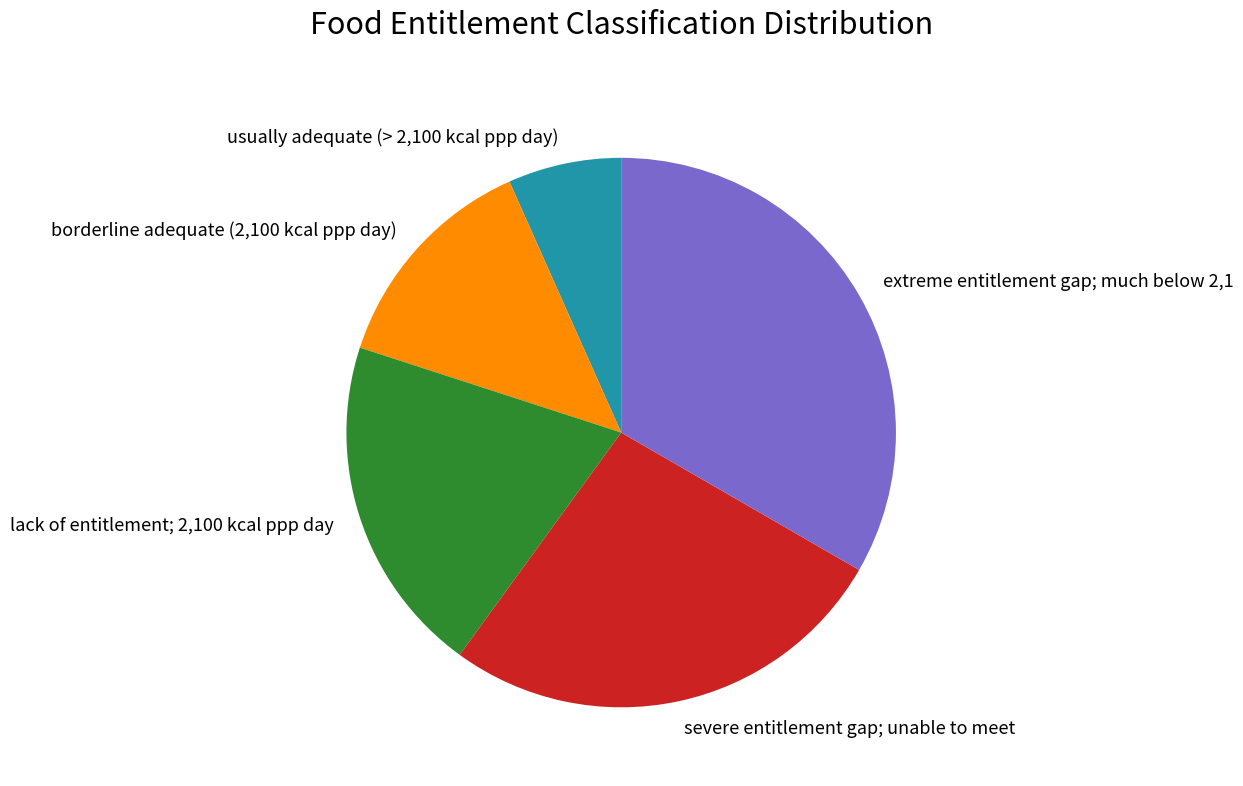

Which has a higher value, severe entitlement gap; unable to meet or borderline adequate (2,100 kcal ppp day)?

severe entitlement gap; unable to meet